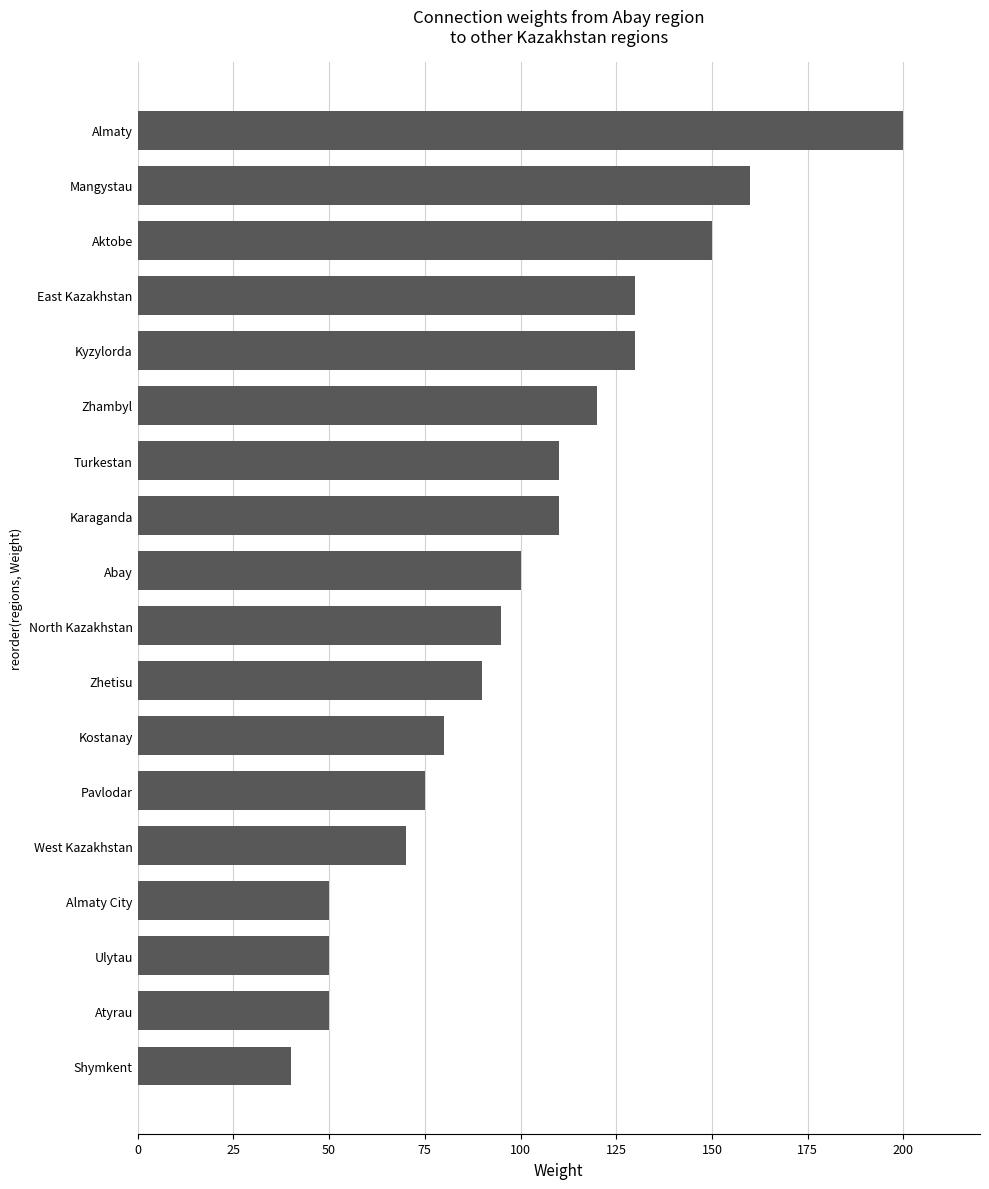

What is the greatest value displayed?

200